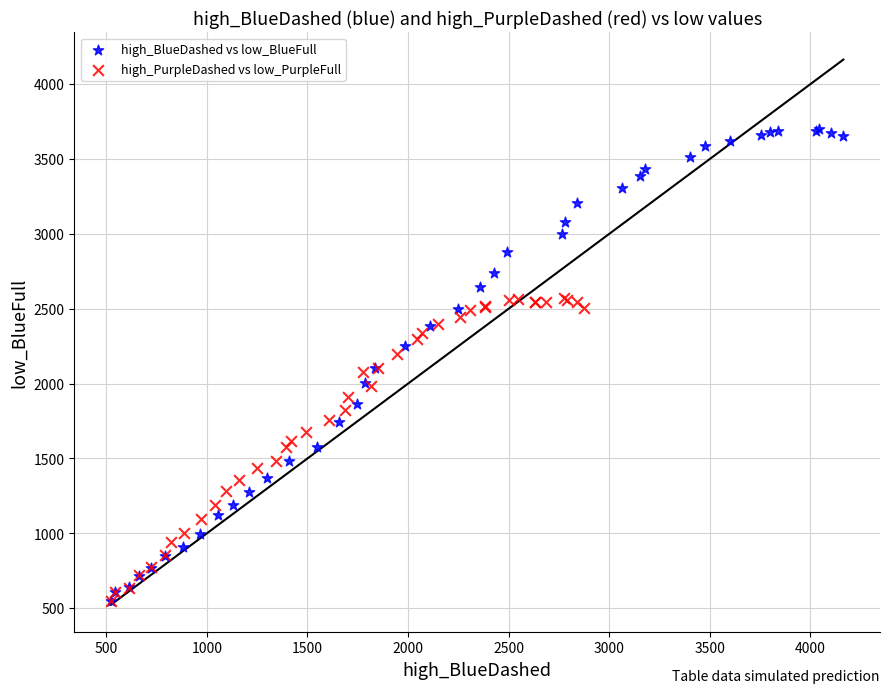

Which series has the largest Y range (max minus min)?

high_BlueDashed vs low_BlueFull